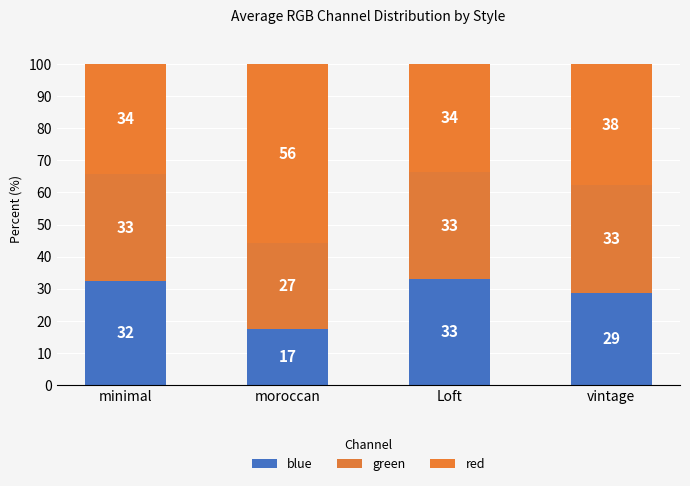

Are the bars horizontal?

No